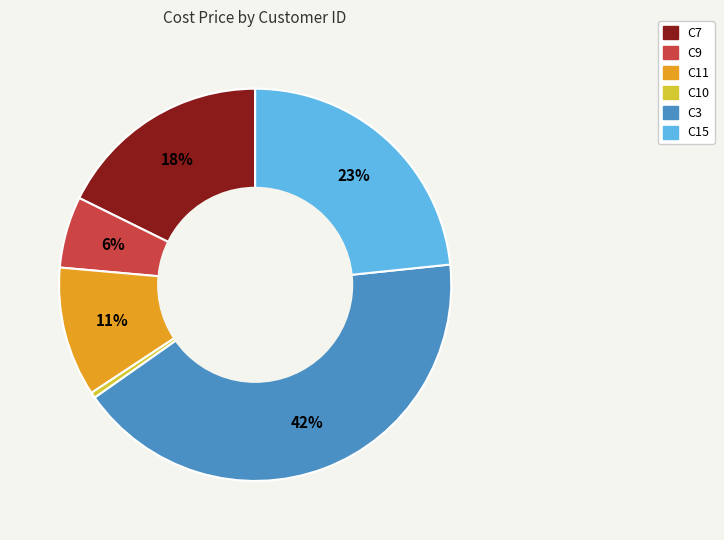

How many segments does this pie chart have?

6